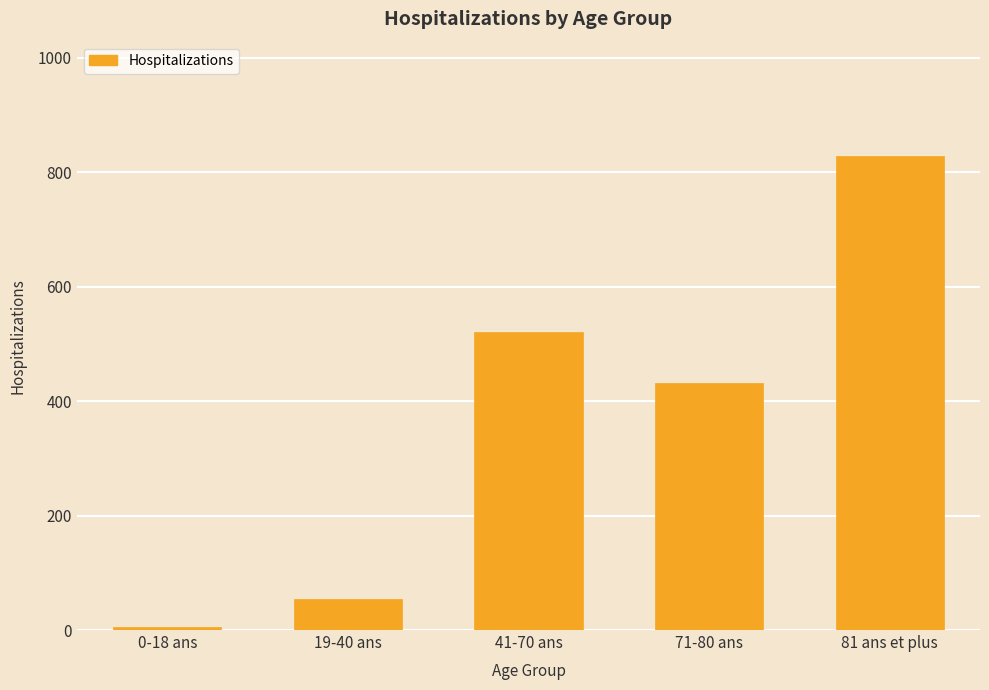

How many data points does each series have?

5